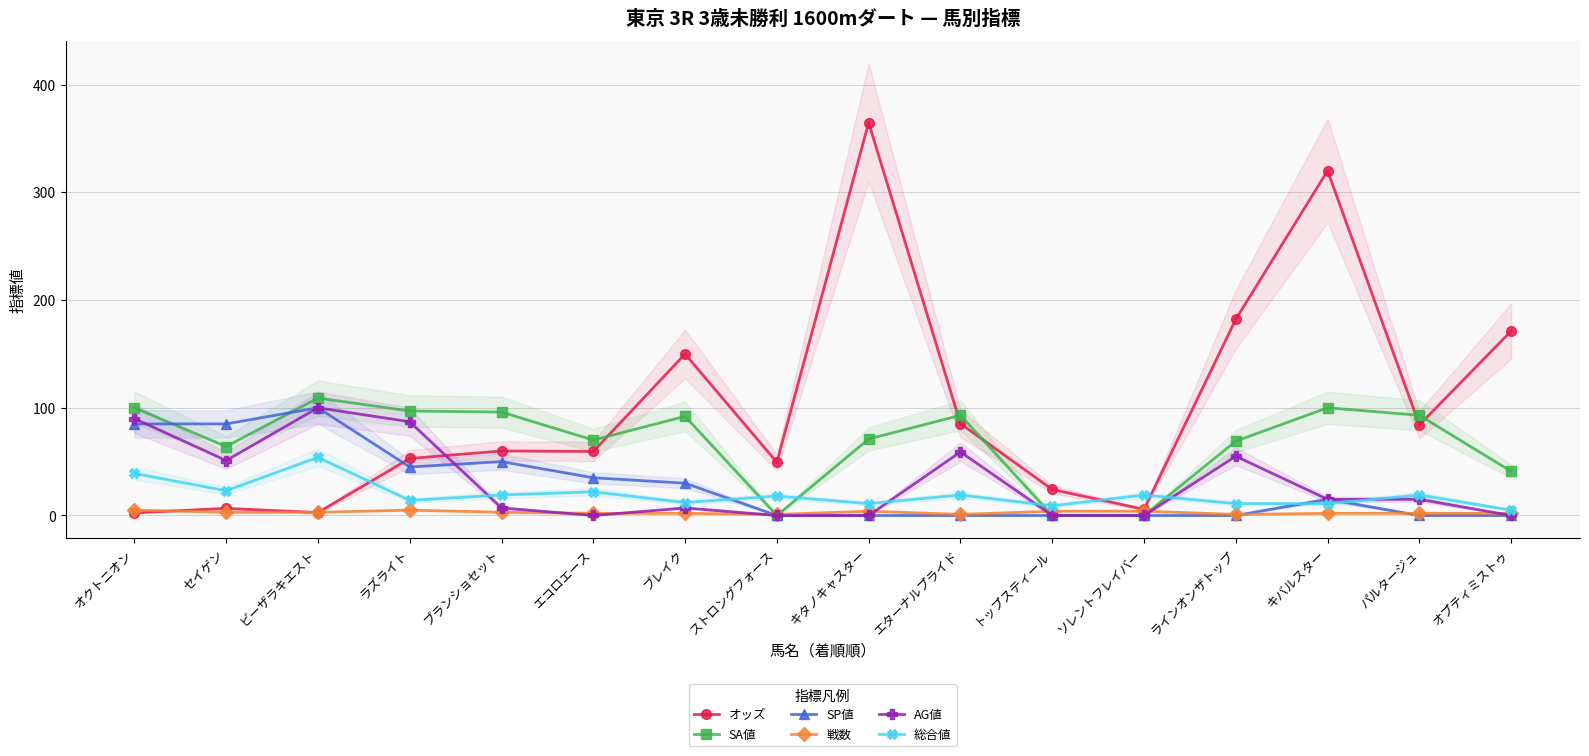

List the labels in order of 戦数 value, smallest first.

ストロングフォース, エターナルプライド, ラインオンザトップ, エコロエース, ブレイク, キバルスター, パルタージュ, オプティミストゥ, セイゲン, ビーザラキエスト, ブランショセット, キタノキャスター, トップスティール, ソレントフレイバー, オクトニオン, ラズライト